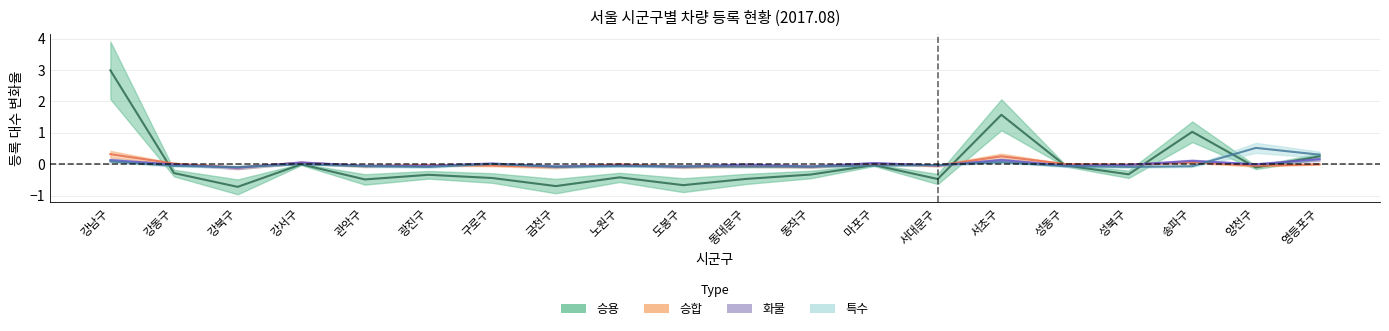

How many data points does each series have?

20